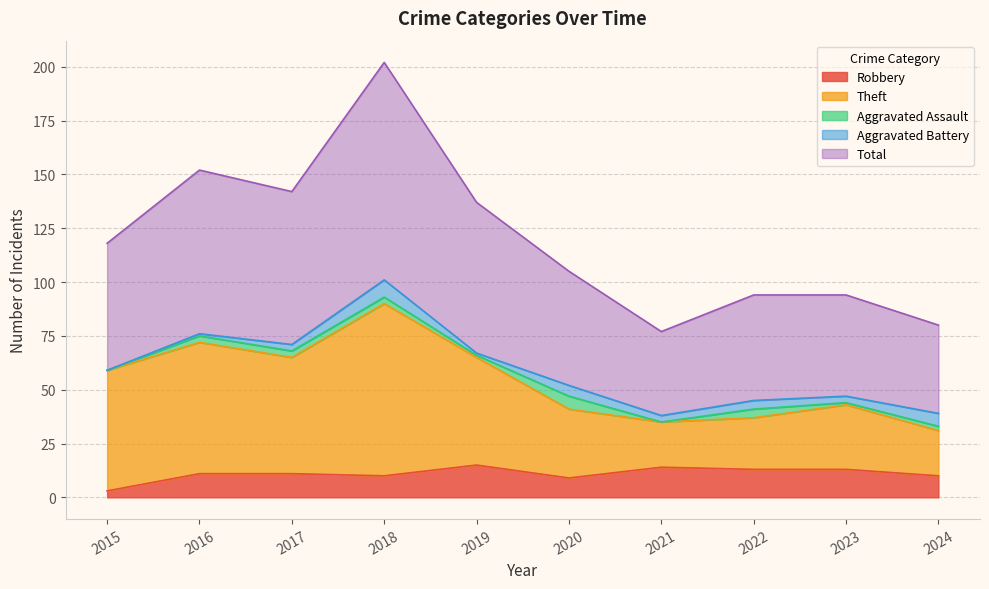

At which category does Total reach its first local peak?

2016